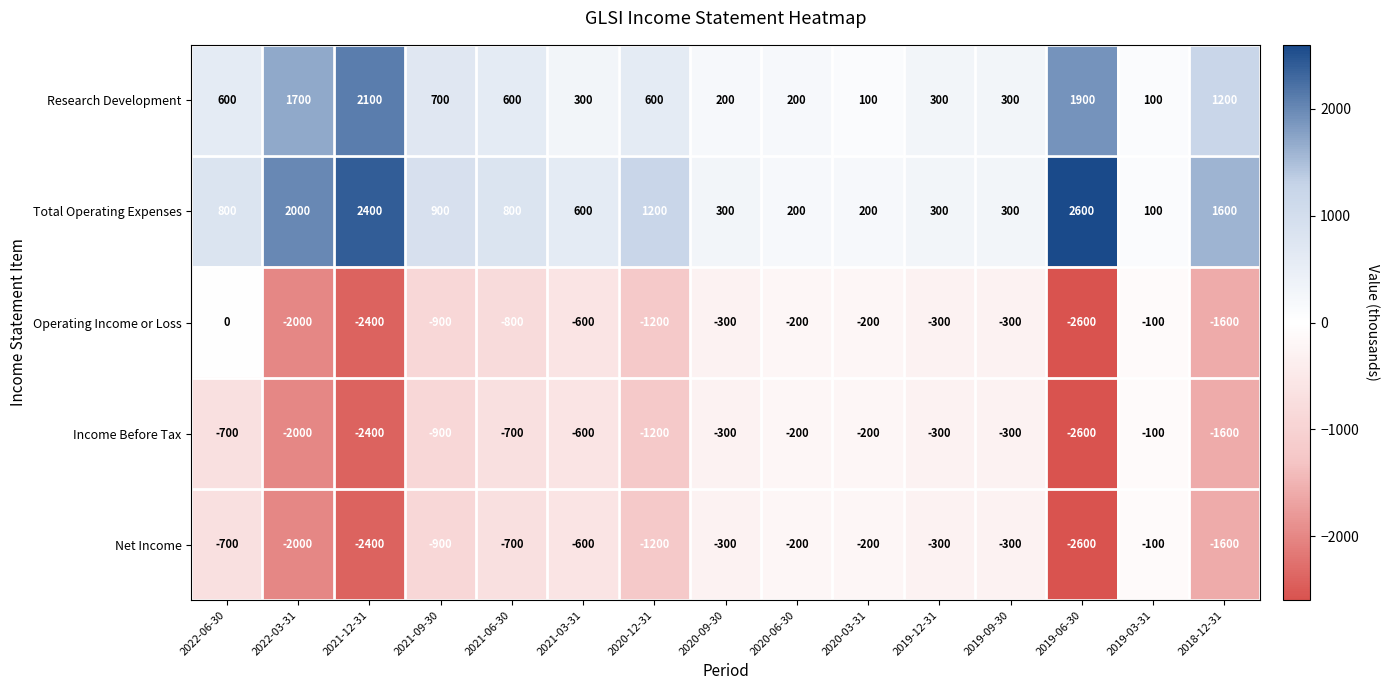

What is the sum of the Research Development values at 2021-09-30 and 2019-03-31?

800